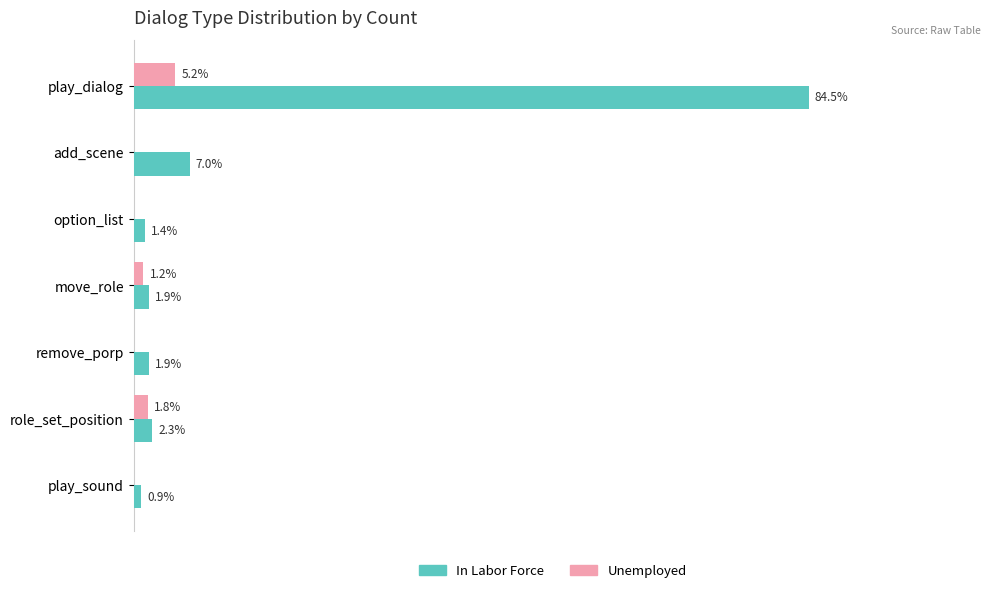

Is the value of Unemployed at move_role greater than the value of In Labor Force at play_sound?

Yes